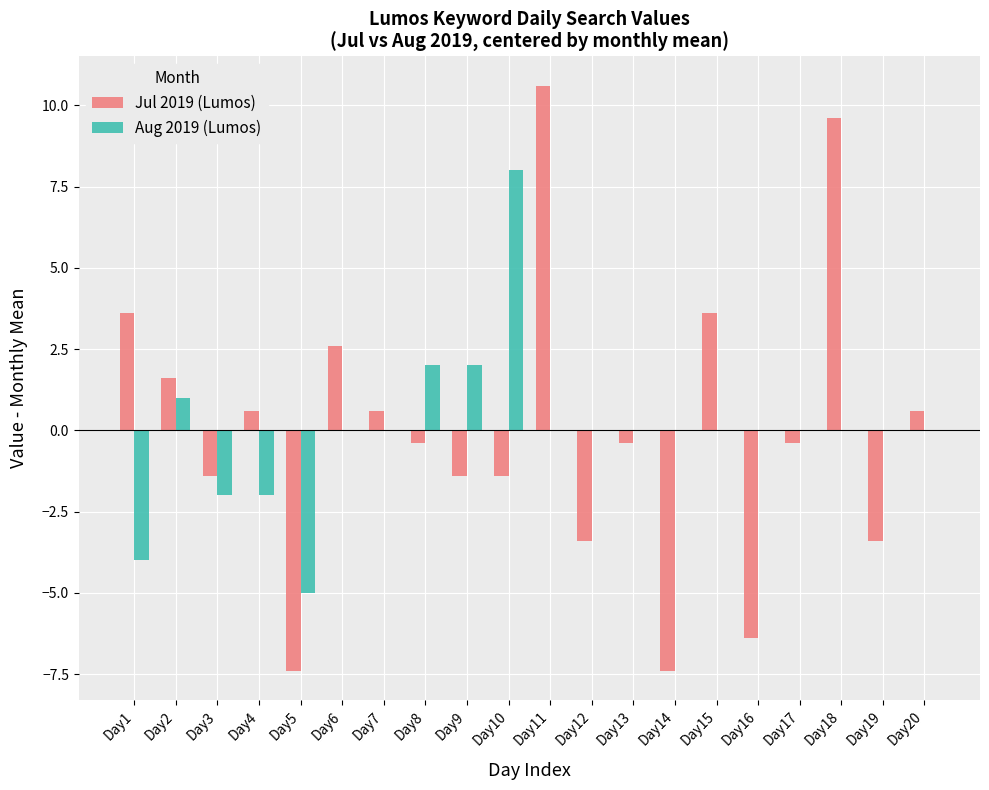

What is the difference between the Jul 2019 (Lumos) values at Day15 and Day16?

10.0